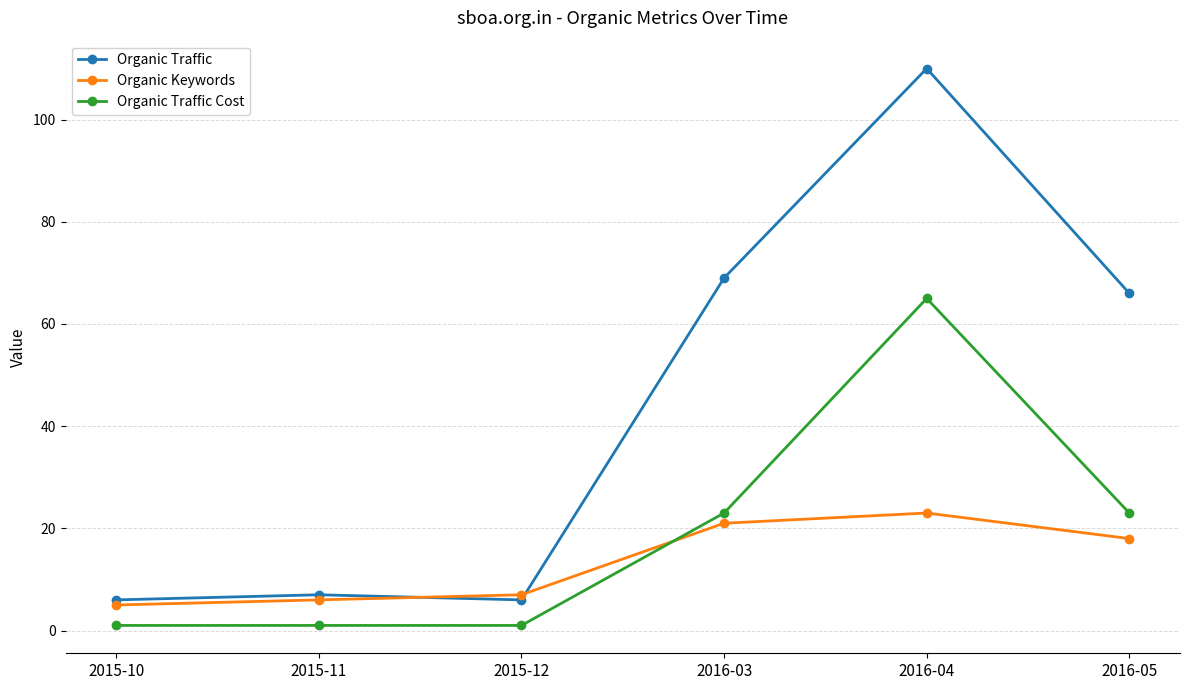

What is the difference between the highest and lowest values at 2016-05?

48